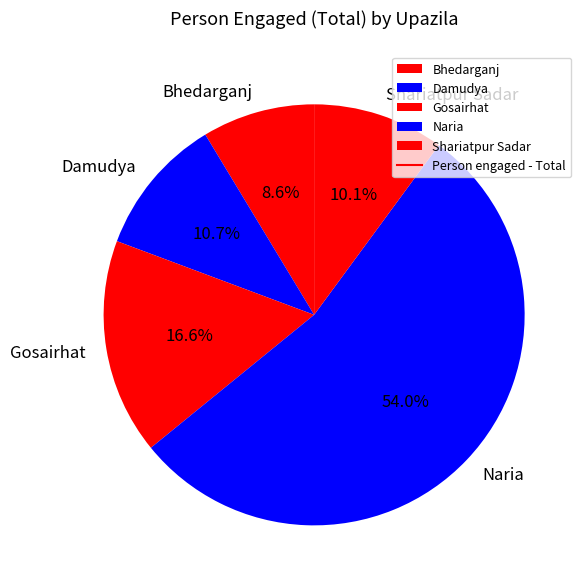

True or false: Gosairhat accounts for 7% of the total.

False